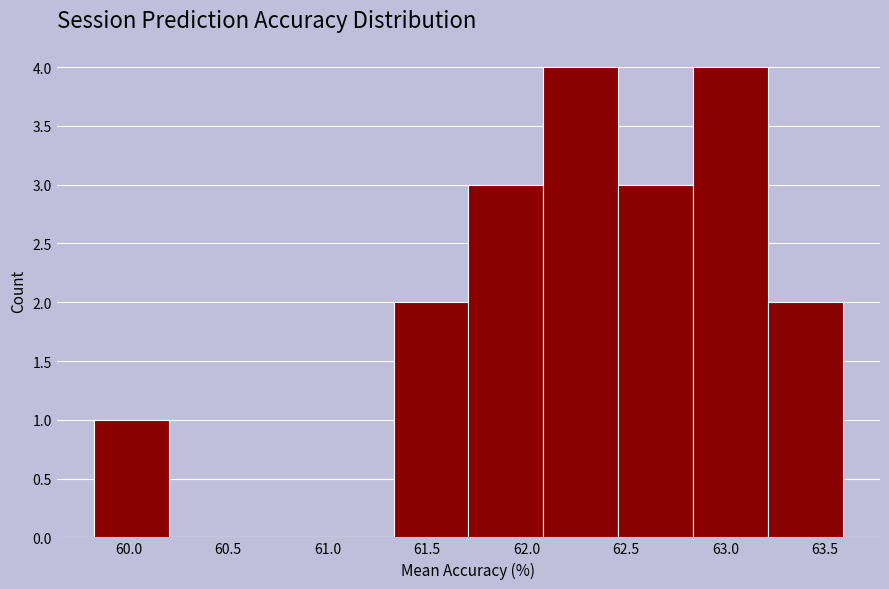

What is the height of the bar covering 62.85 to 63.20 on the x-axis? Neither the bar edges nor the heights are printed on the chart, so give them approximately, as read against the axes.

4